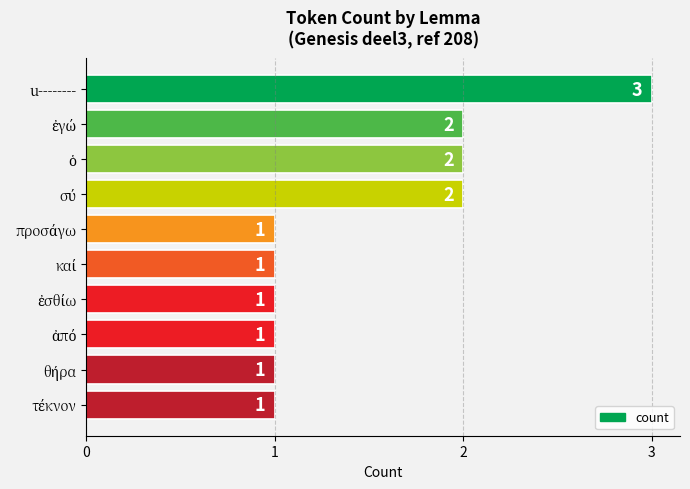

What is the sum of all values?

15